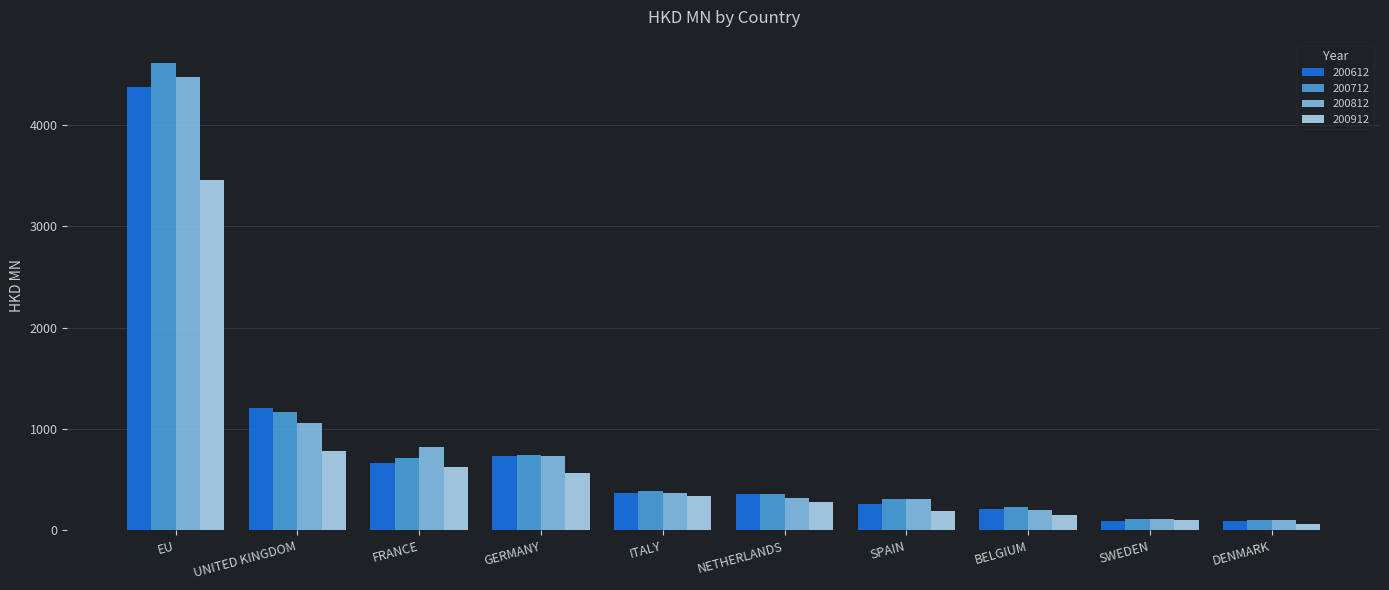

What is the spread (max minus min) of values at EU?

1154.4